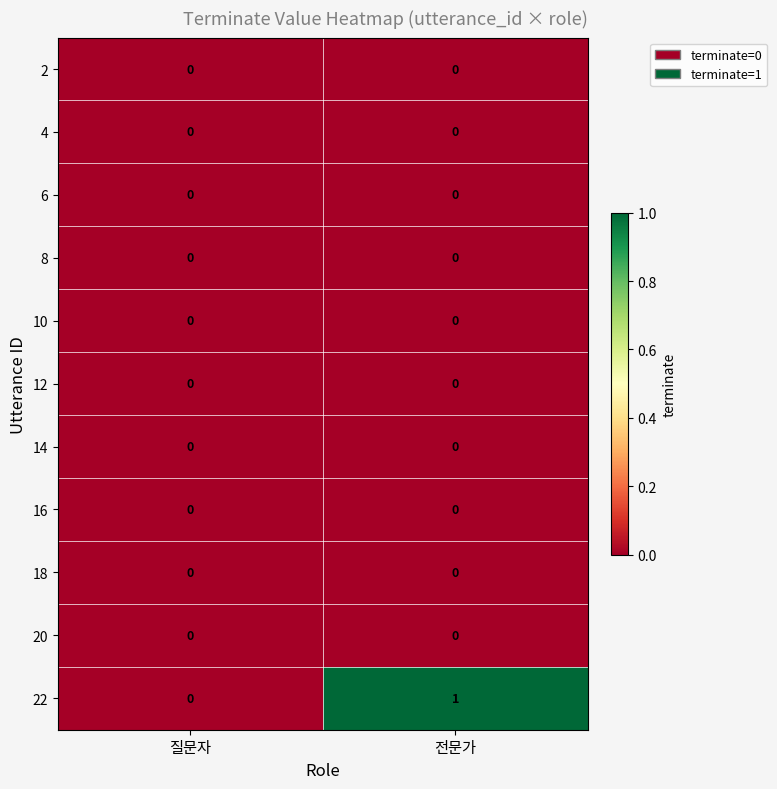

Reading left to right, extract all data points from this chart.

2: 질문자=0	전문가=0
4: 질문자=0	전문가=0
6: 질문자=0	전문가=0
8: 질문자=0	전문가=0
10: 질문자=0	전문가=0
12: 질문자=0	전문가=0
14: 질문자=0	전문가=0
16: 질문자=0	전문가=0
18: 질문자=0	전문가=0
20: 질문자=0	전문가=0
22: 질문자=0	전문가=1